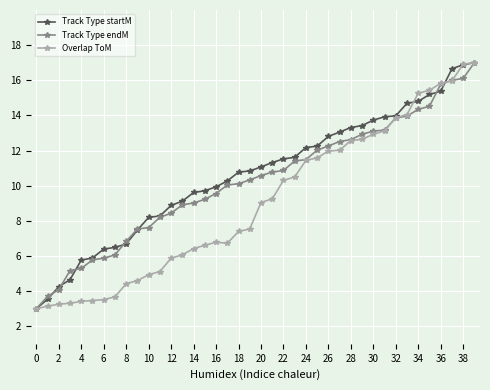

What is the minimum value for Track Type endM?

3.0